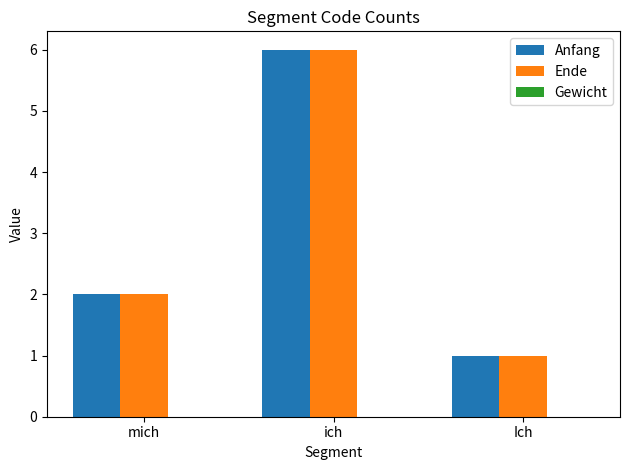

How many bars are there in each group?

3